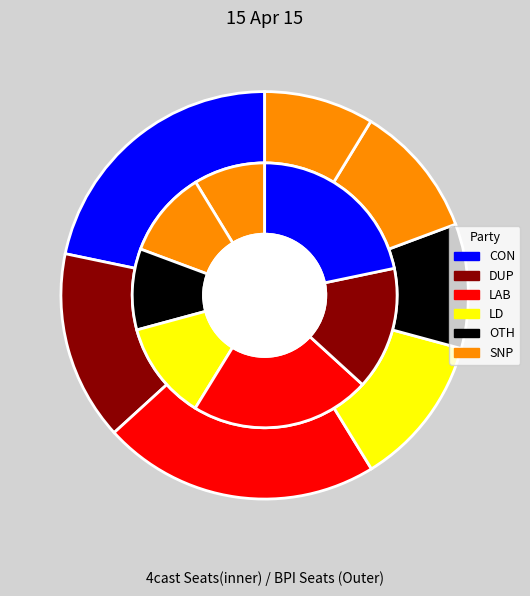

How many slices are in this pie chart?

7